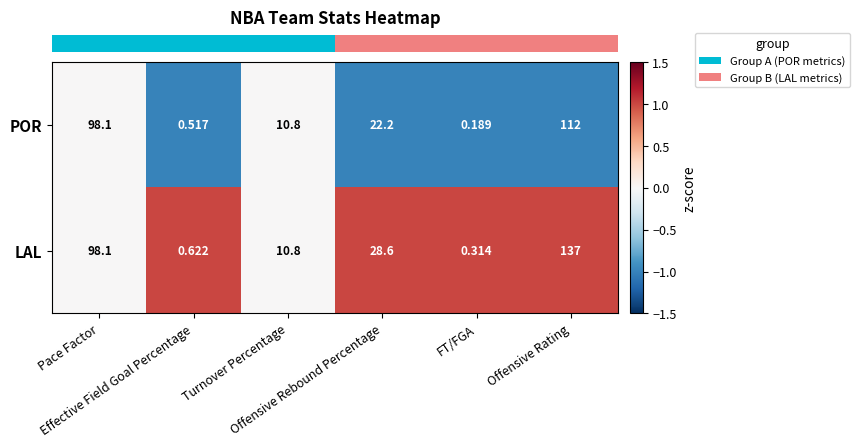

Which series has the largest range (max minus min)?

LAL